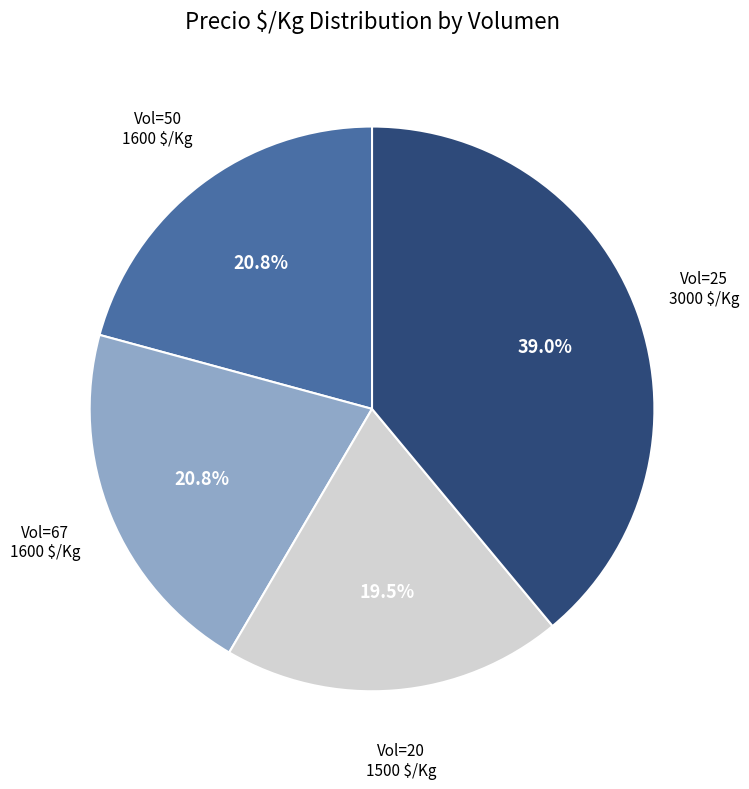

What is the largest slice in the pie chart?

Vol=25 3000 $/Kg